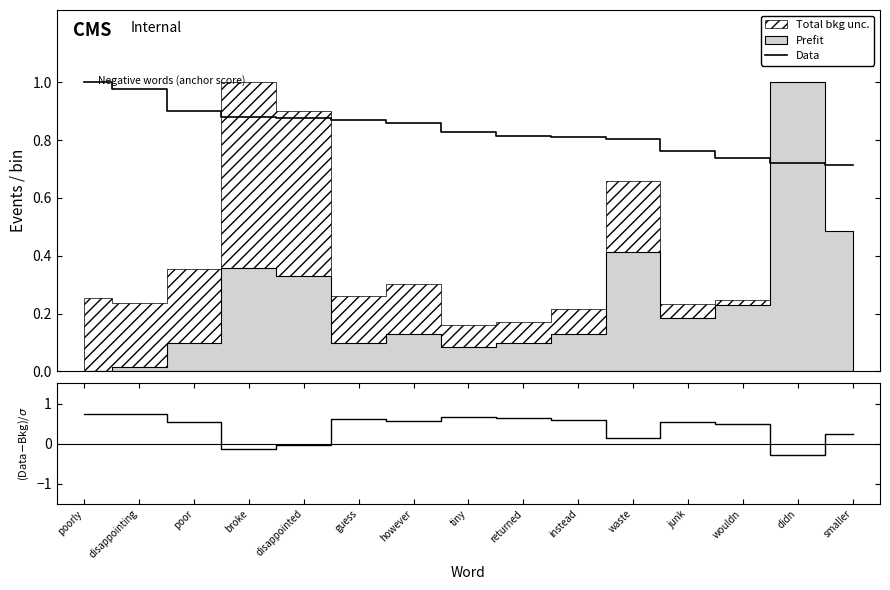

Rank the series at wouldn from lowest to highest value.

(Data-Bkg)/σ, Data